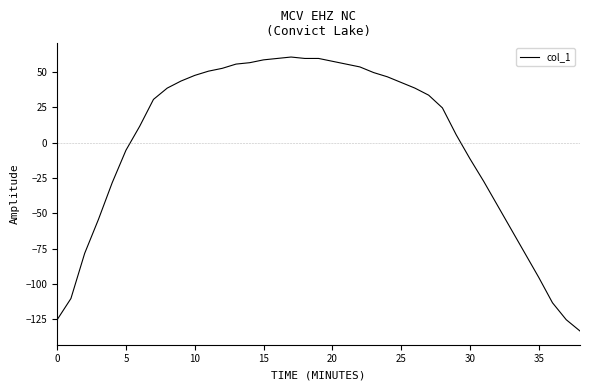

What is the greatest value displayed?

60.6